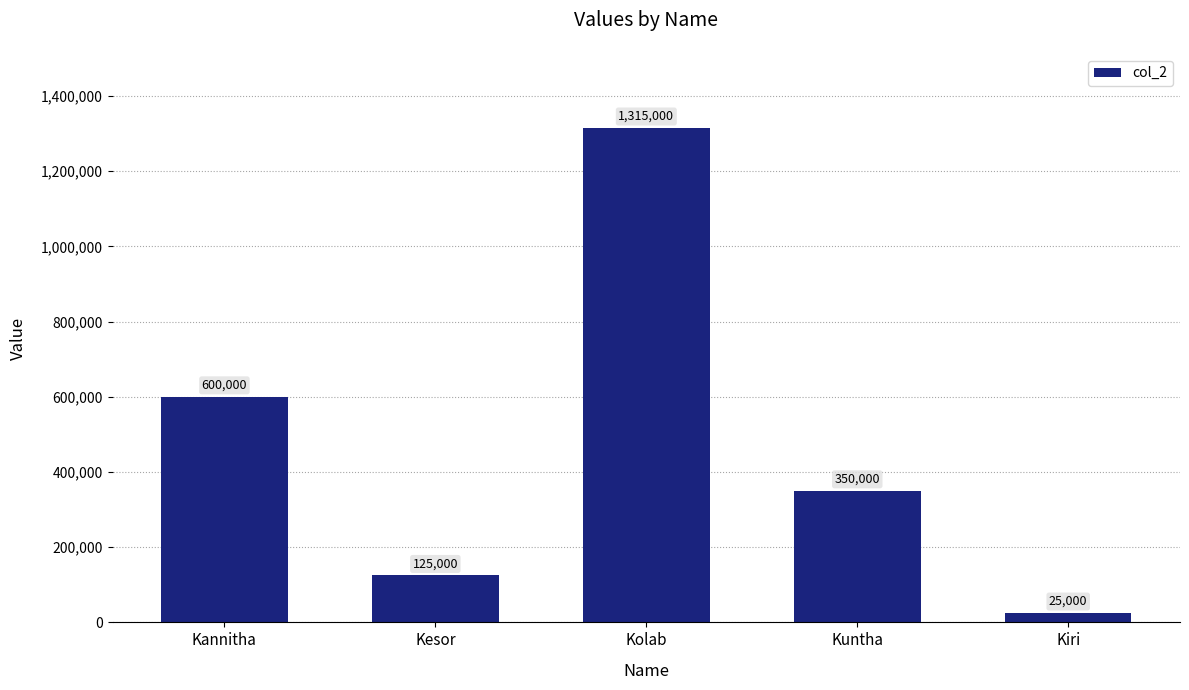

List the labels in order of value, smallest first.

Kiri, Kesor, Kuntha, Kannitha, Kolab